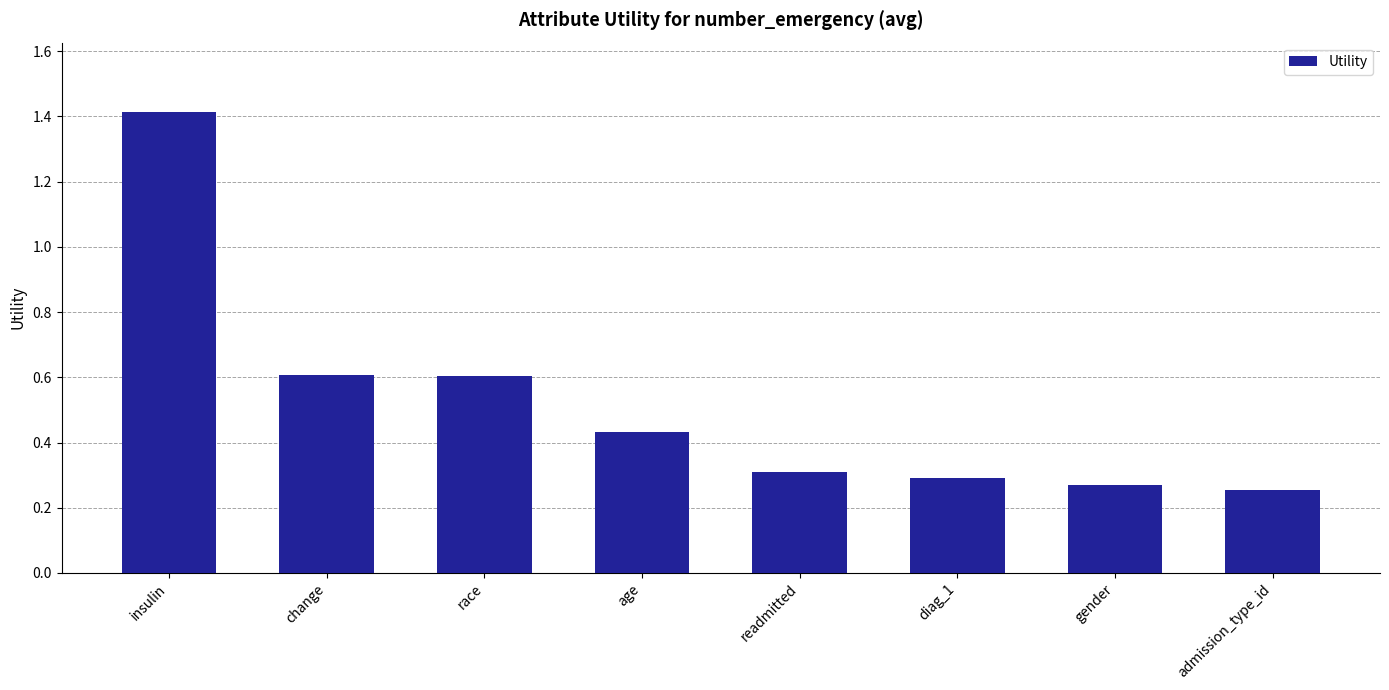

The chart shows a value of 0.4 at race. True or false?

False